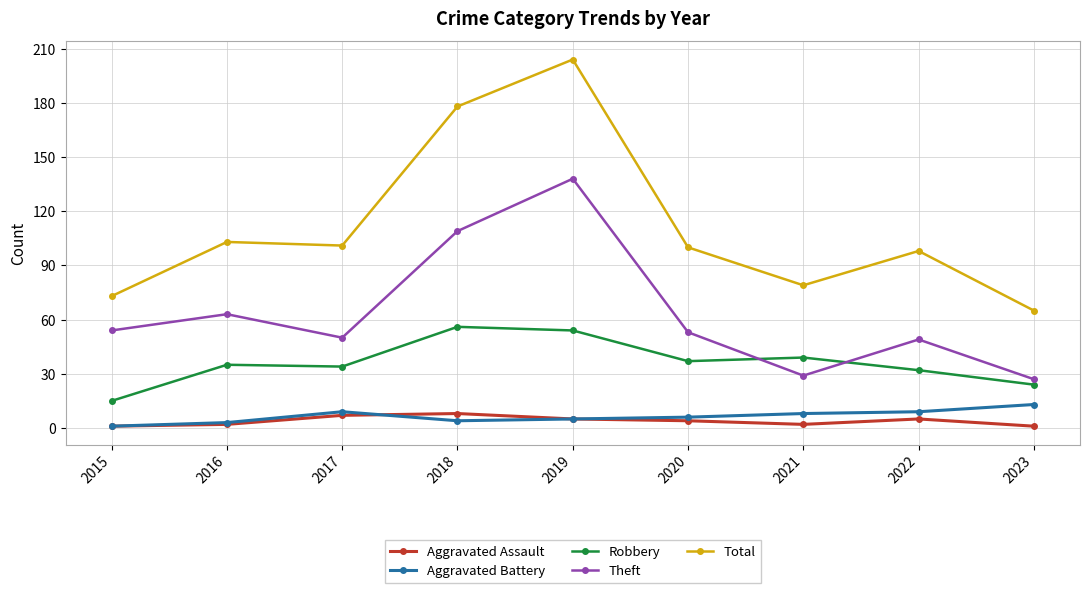

The Robbery series shows 35 at 2023. True or false?

False